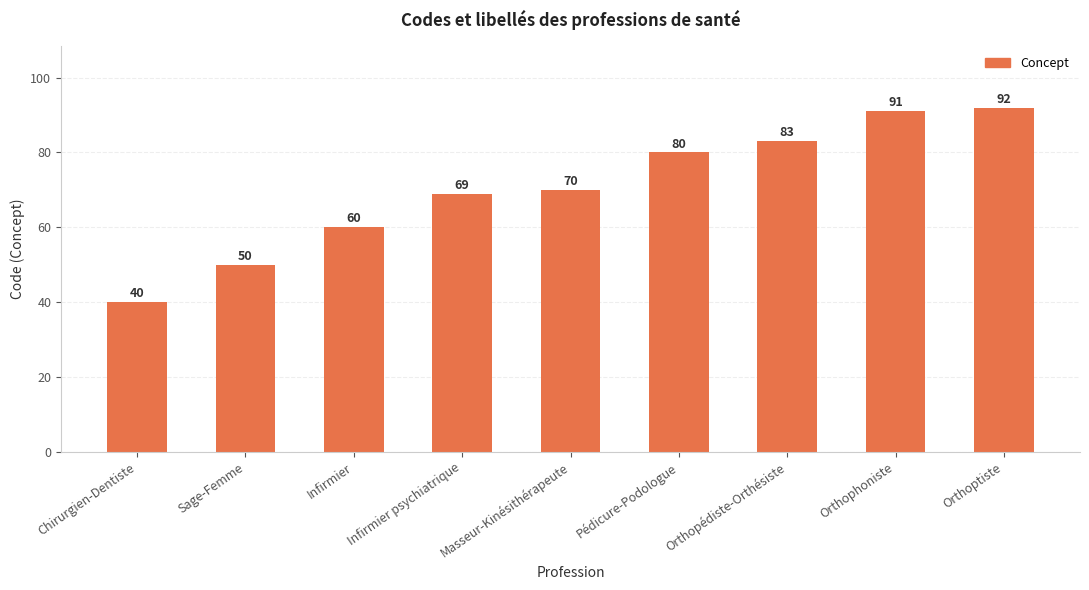

What is the change in value from Chirurgien-Dentiste to Infirmier psychiatrique?

+29